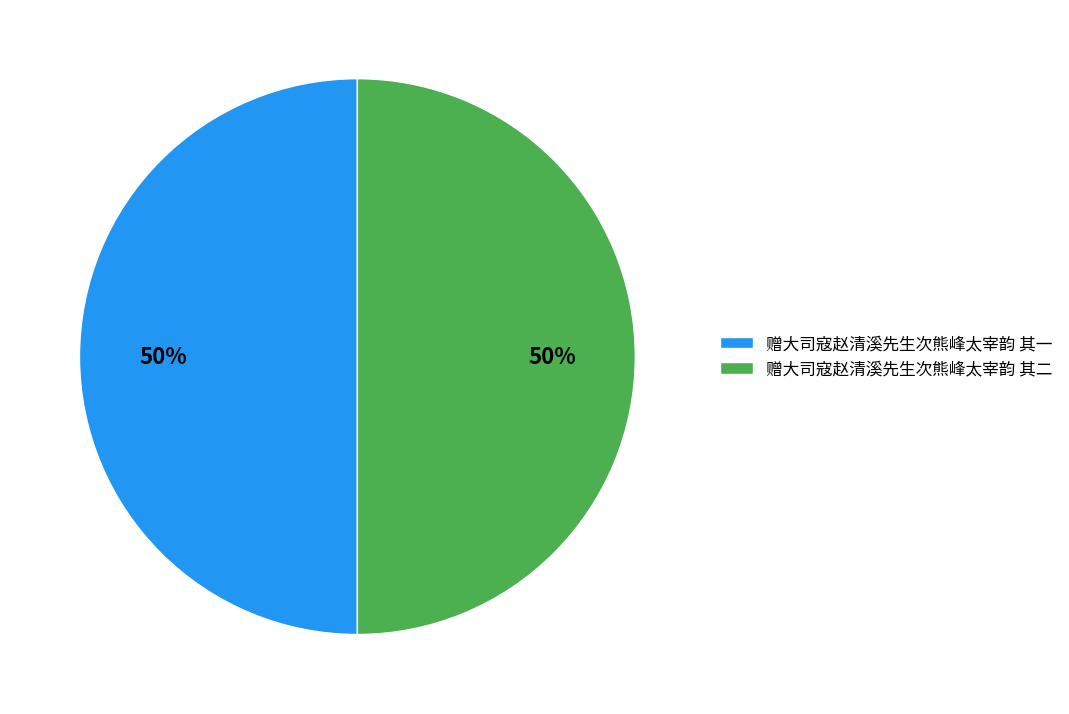

Combined, do 赠大司寇赵清溪先生次熊峰太宰韵 其二 and 赠大司寇赵清溪先生次熊峰太宰韵 其一 account for over 50%?

Yes